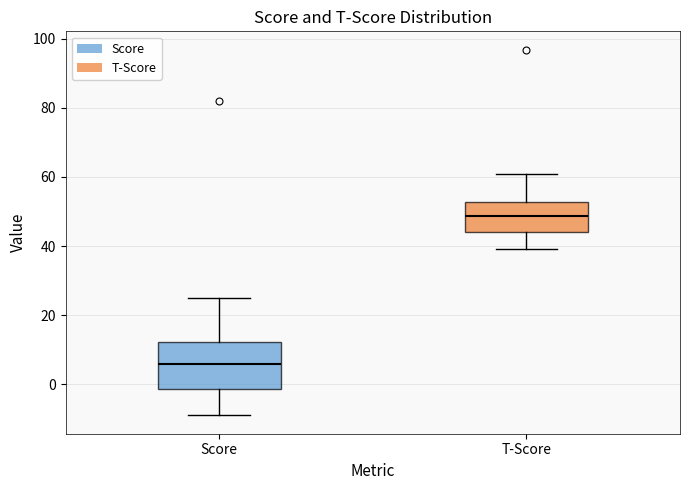

Reading left to right, read every box against the y-axis: the position of its median line, the range the box covers, and the ends of its whiskers. The values are not printed on the chart, so give them approximately, as read against the axis.

Score: median 6, box -2 to 12, whiskers -8 to 26
T-Score: median 48, box 44 to 52, whiskers 40 to 60